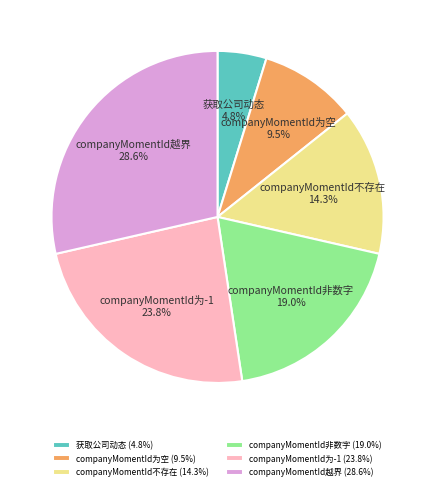

What percentage is the 获取公司动态 slice, to the nearest percent?

5%